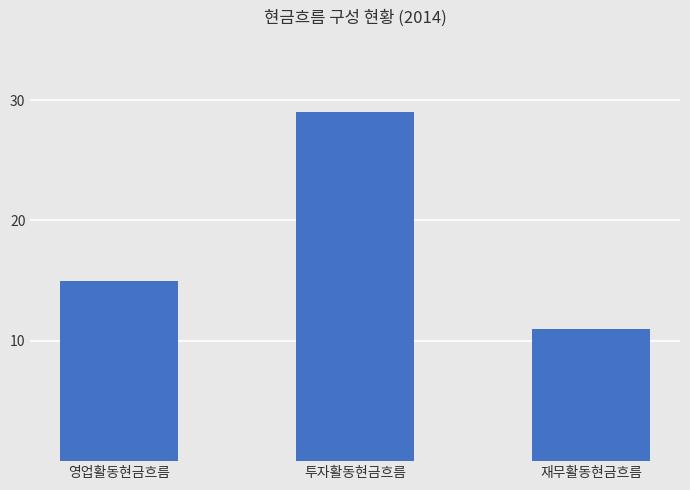

Where is the data nearest to the value 20?

영업활동현금흐름